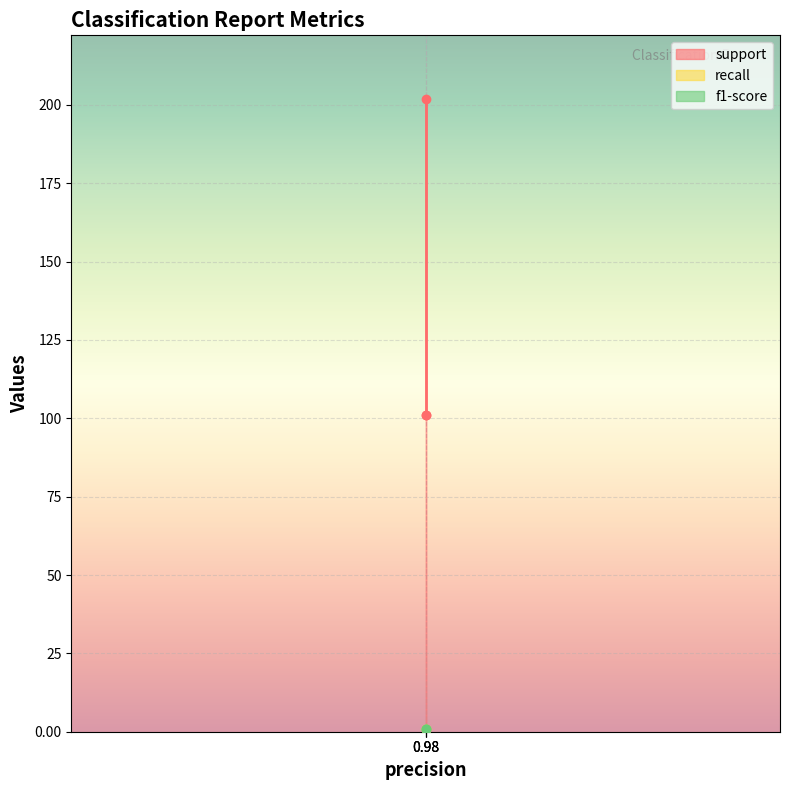

Which series has the largest total across all categories?

support